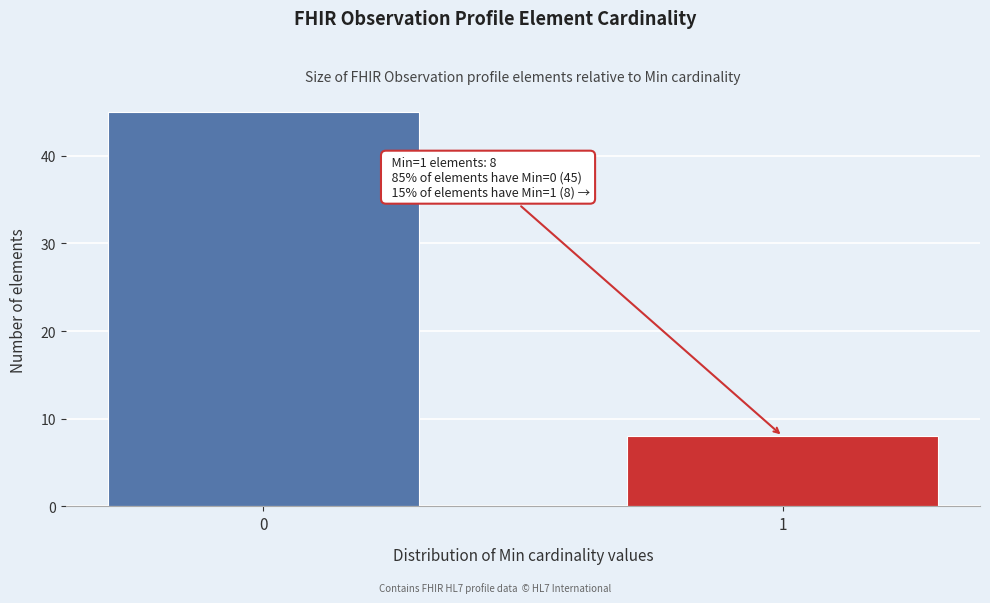

Reading right to left, extract all data points from this chart.

1=8	0=45